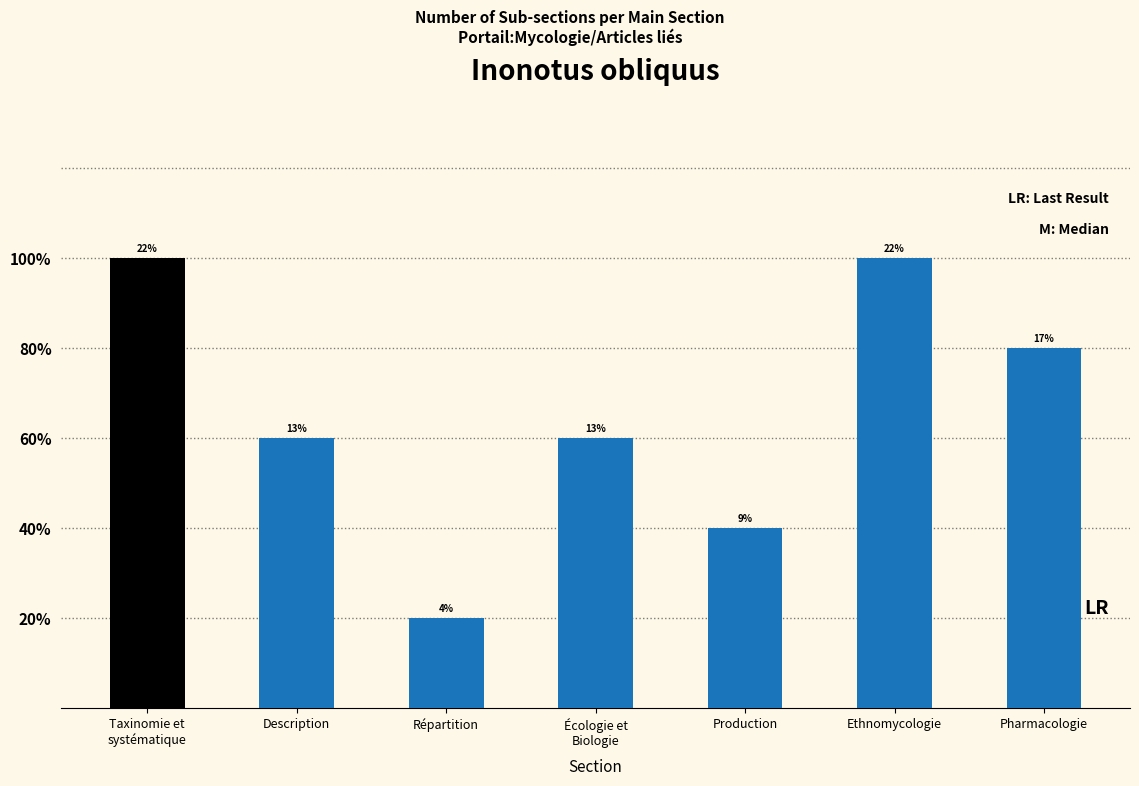

Reading left to right, list all the values displayed in this chart.

Taxinomie et
systématique=5	Description=3	Répartition=1	Écologie et
Biologie=3	Production=2	Ethnomycologie=5	Pharmacologie=4